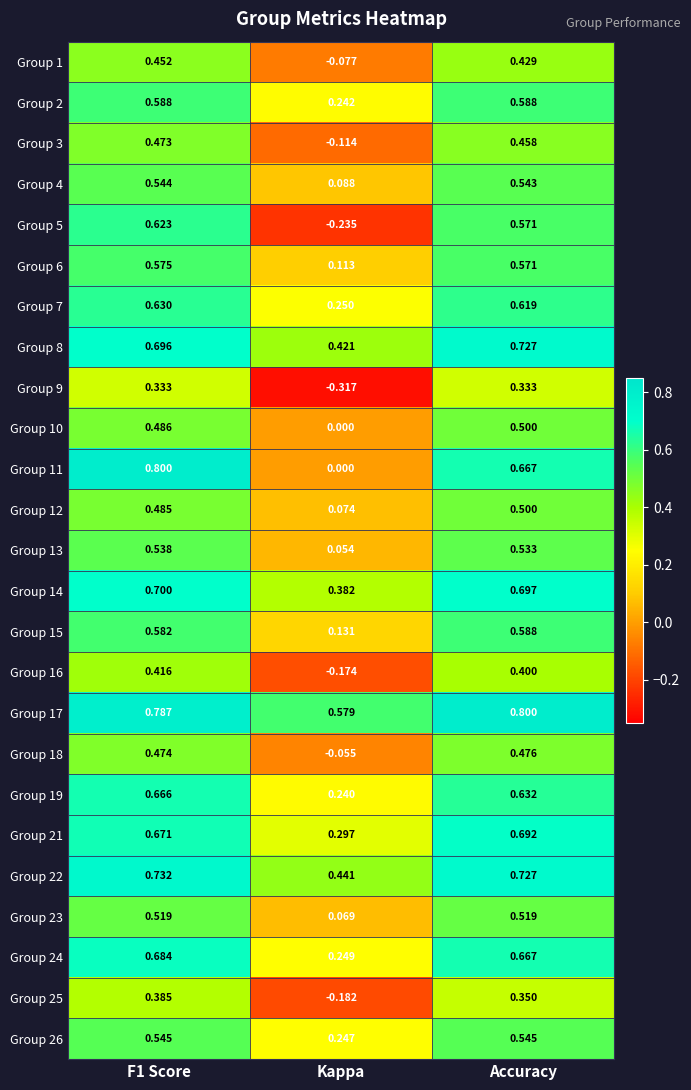

At which label does Group 9 reach its minimum?

Kappa